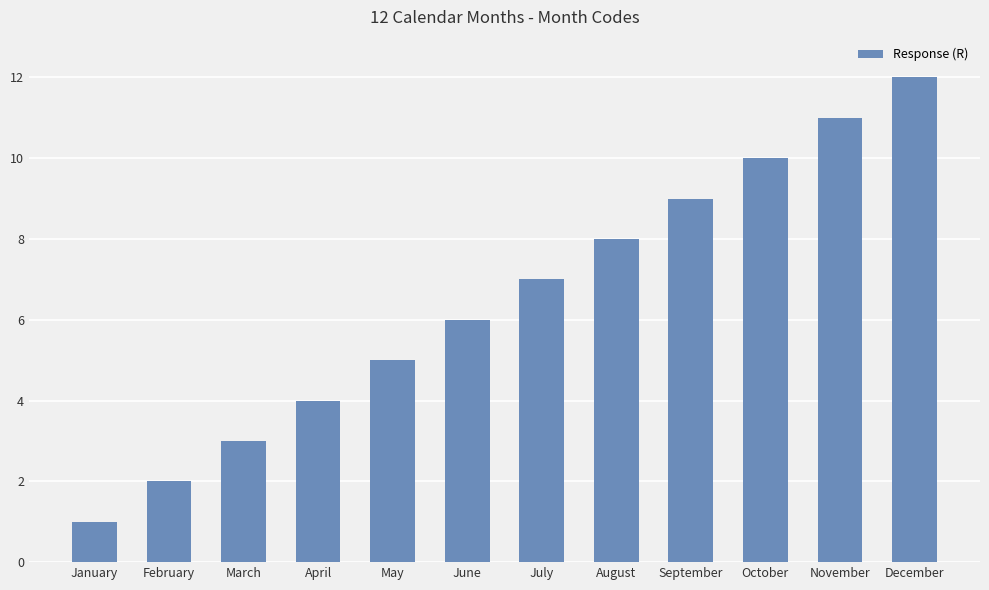

The value at July is 11. True or false?

False